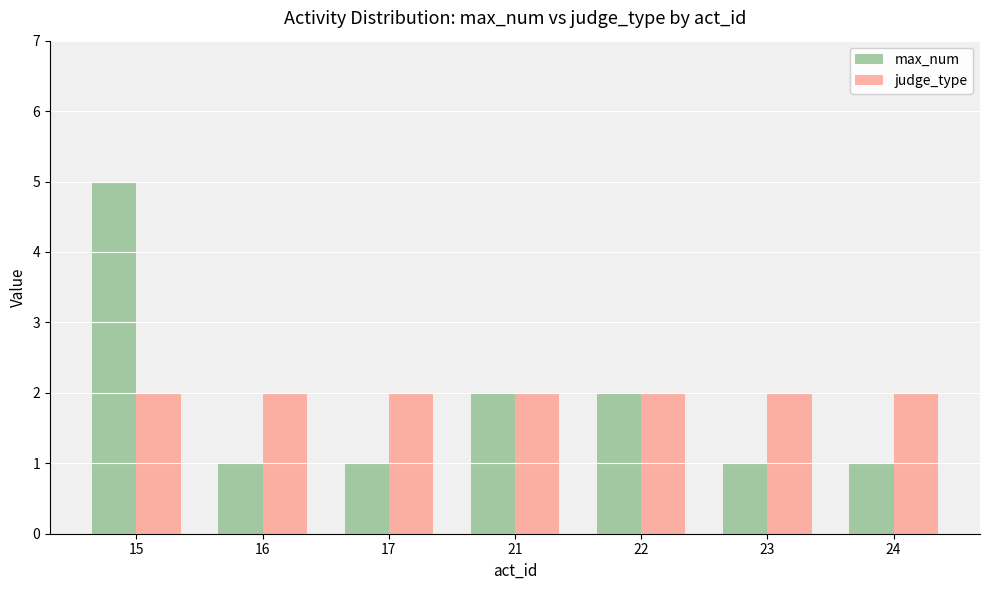

How many bars are there in total?

14